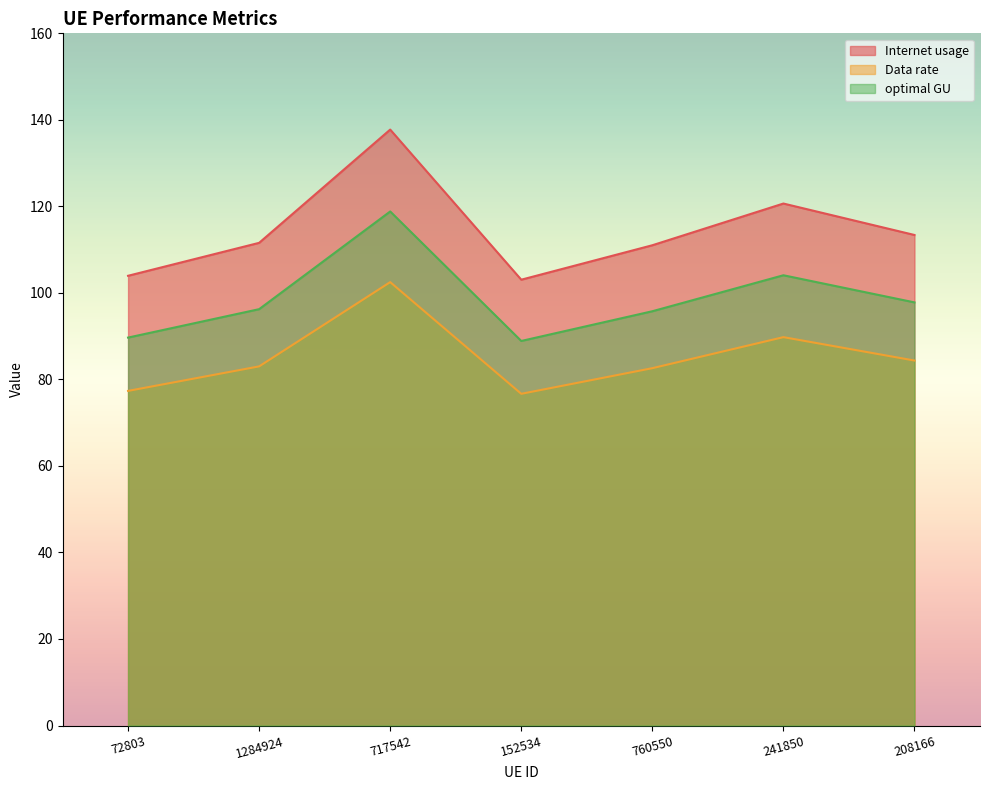

At which category is the sum across all series the highest?

717542